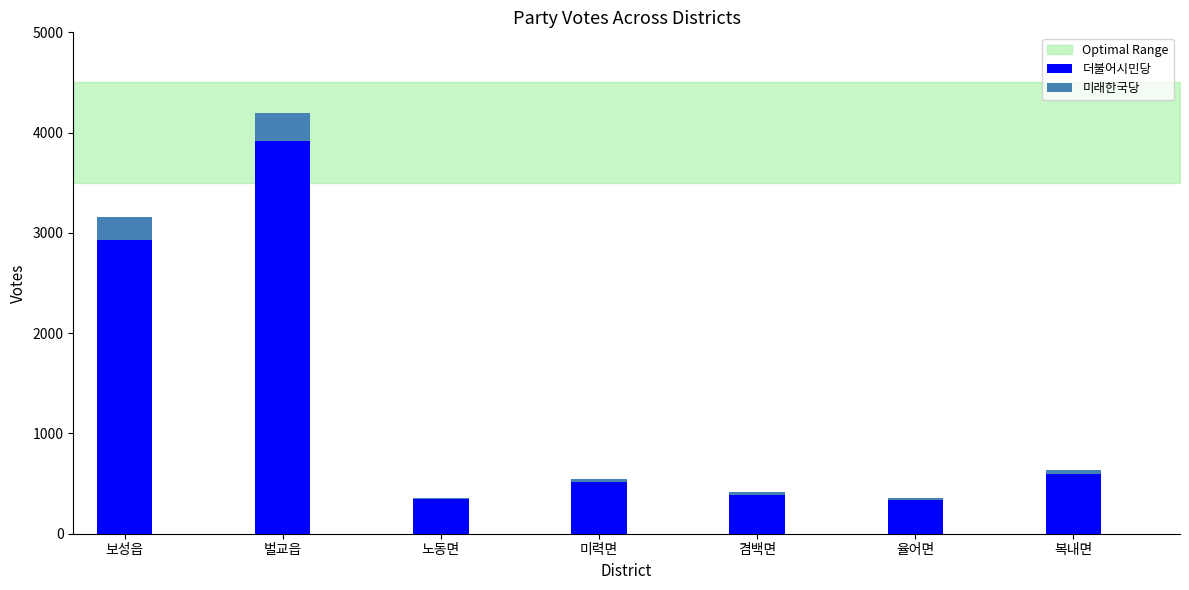

The 더불어시민당 series shows 3917 at 벌교읍. True or false?

True